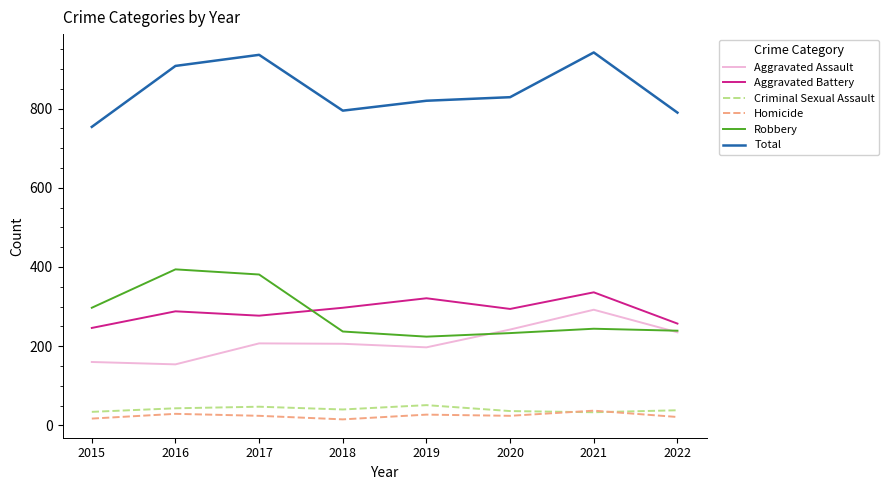

Between 2017 and 2018, which series saw the biggest shift?

Robbery